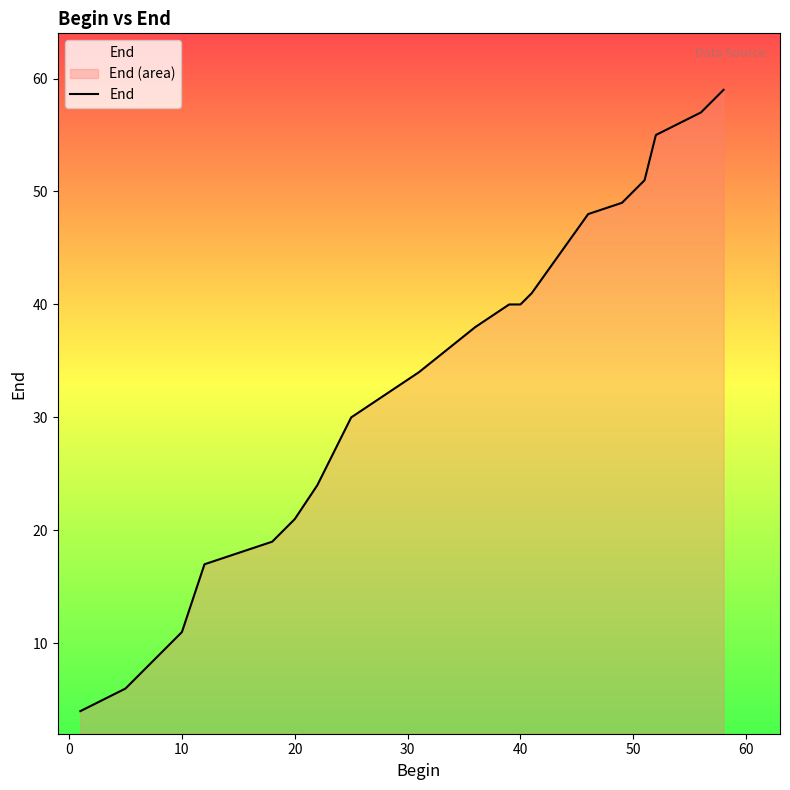

How many series are shown in this chart?

1